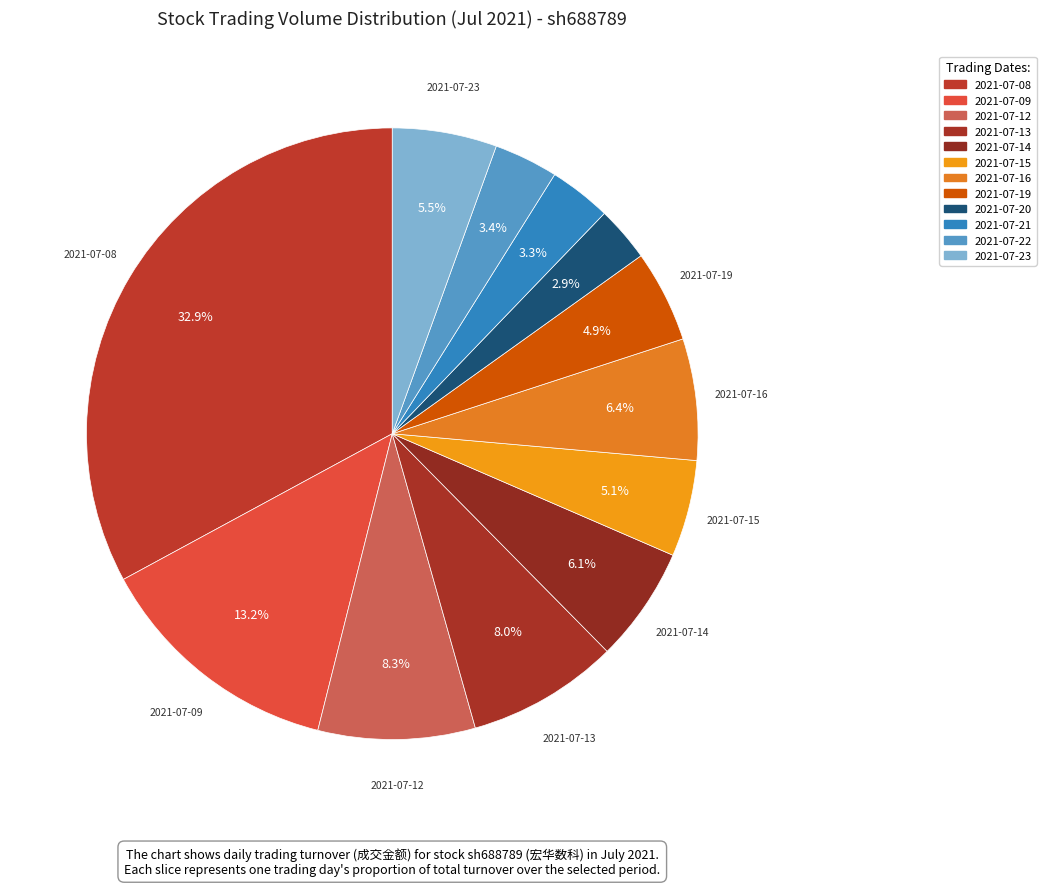

To the nearest percent, what is the average slice percentage?

8%